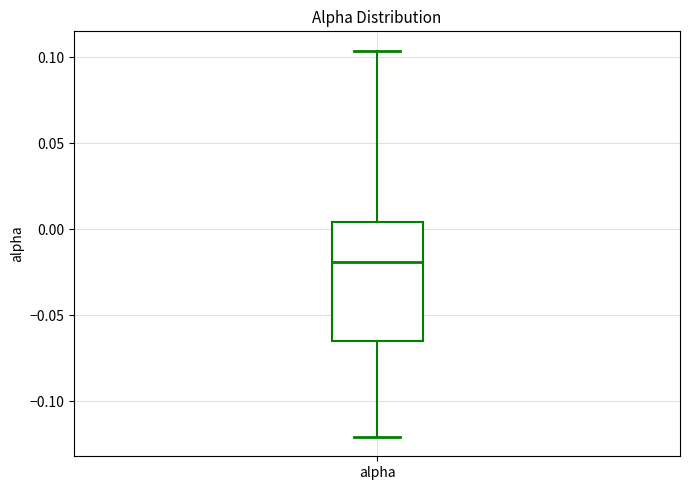

Read this box plot against the y-axis: the position of the median line, the range covered by the box, and the ends of both whiskers. The values are not printed on the chart, so give them approximately, as read against the axis.

median -0.020, box -0.065 to 0.005, whiskers -0.120 to 0.105